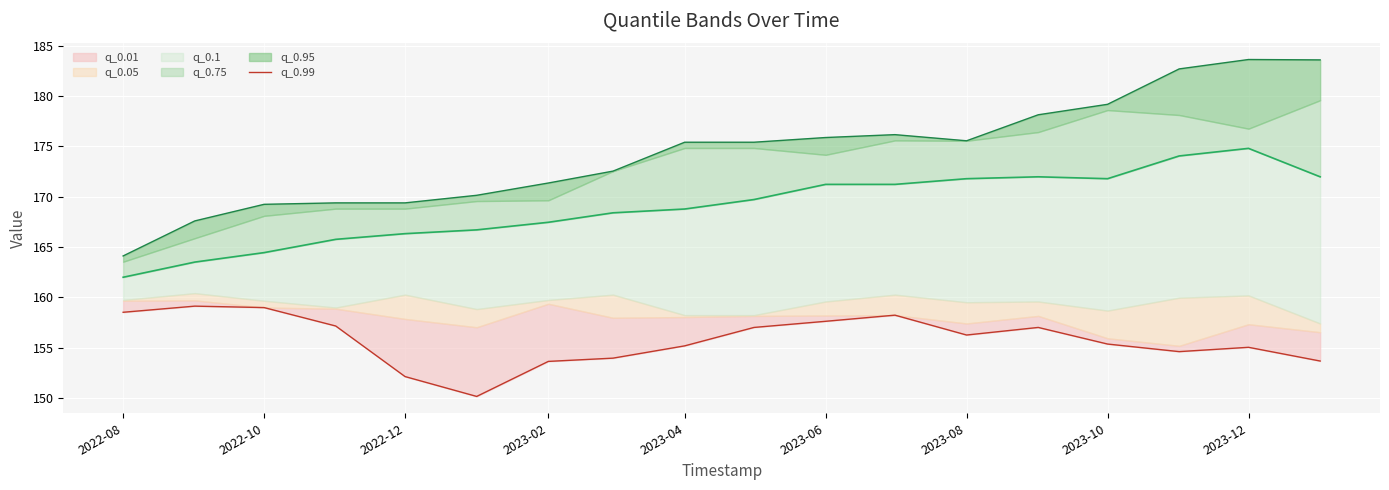

The chart shows a value of 270.7 at 17. True or false?

False